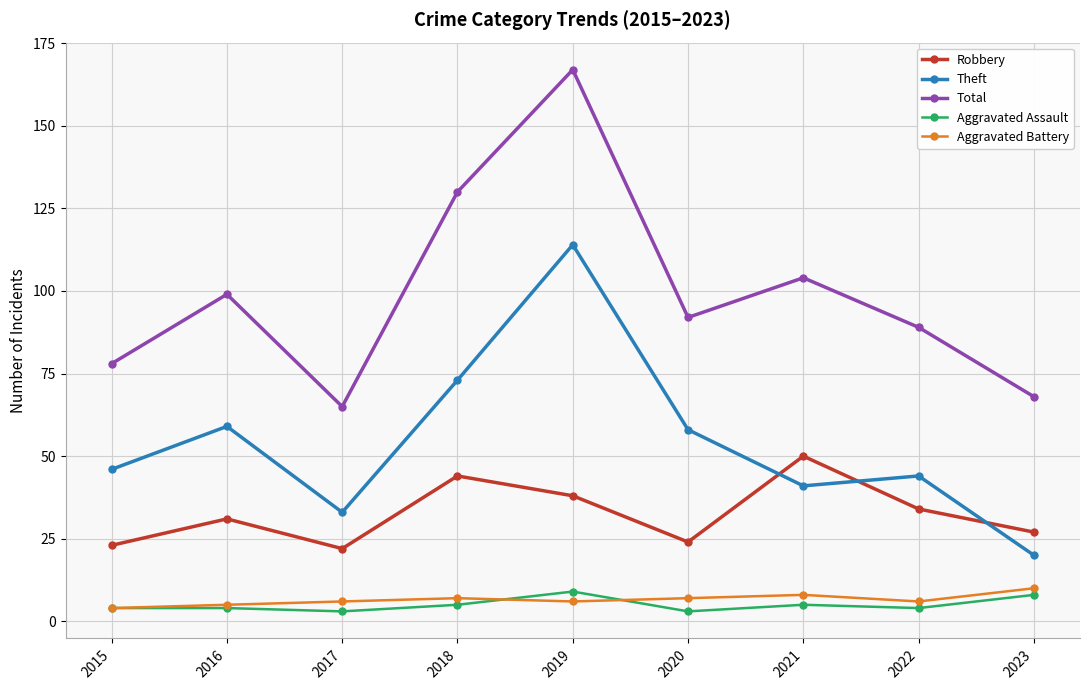

Which series has the widest spread of values?

Total